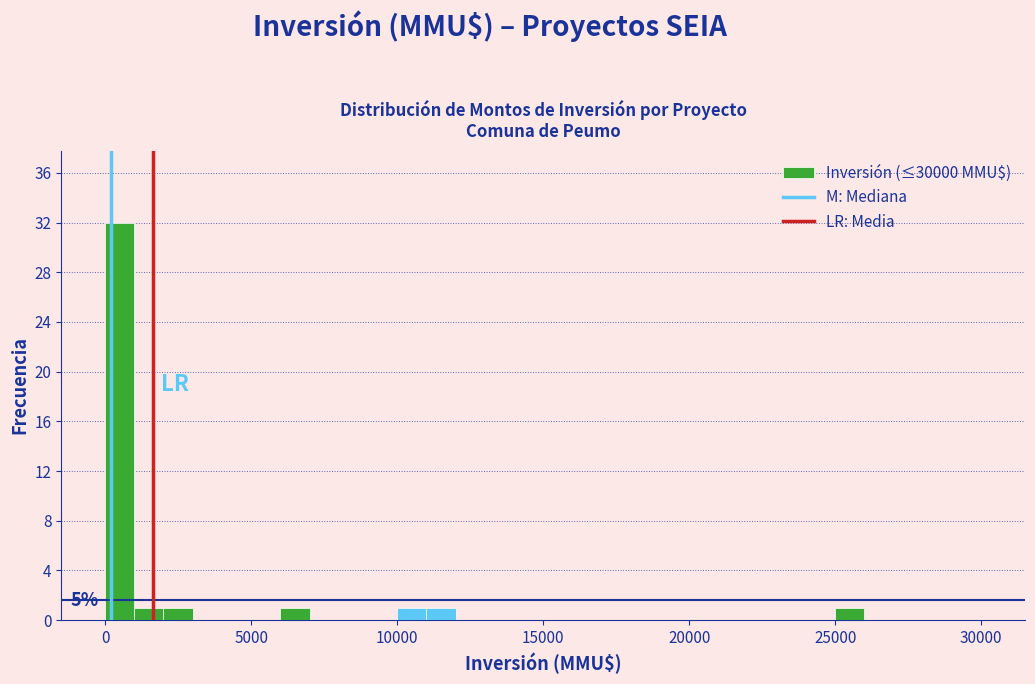

Around what value on the x-axis is the tallest bar? Give the approximate position of its centre, as read against the axis.

500